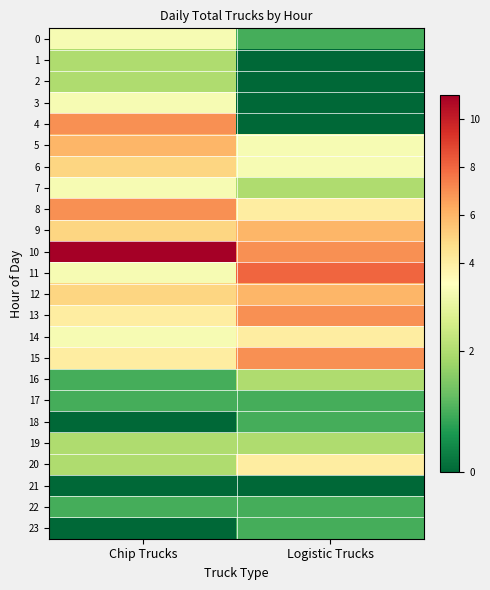

What is the maximum value shown in the chart?

11